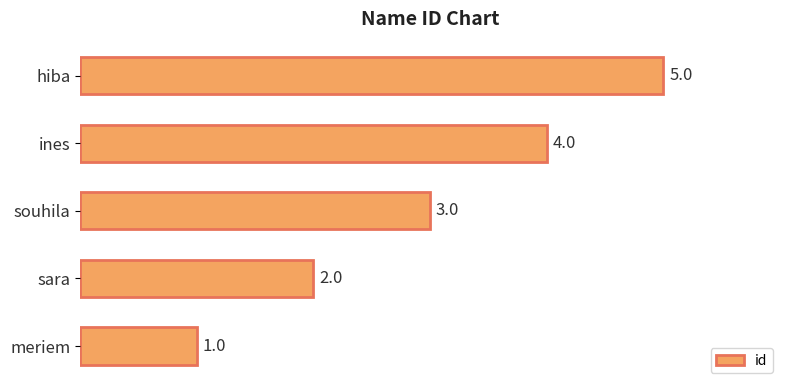

What is the average value?

3